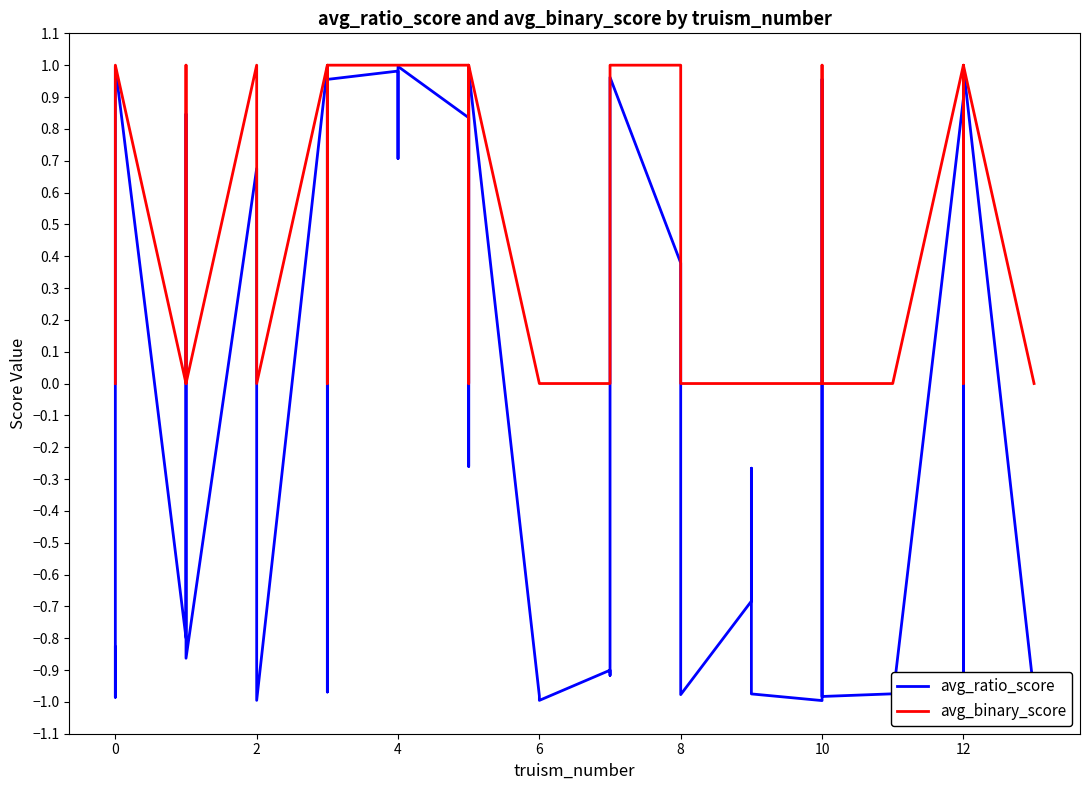

How many avg_binary_score values are between 0 and 1?

40